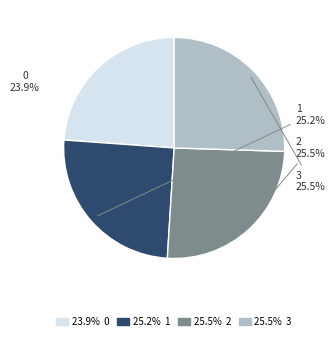

How many segments does this pie chart have?

4